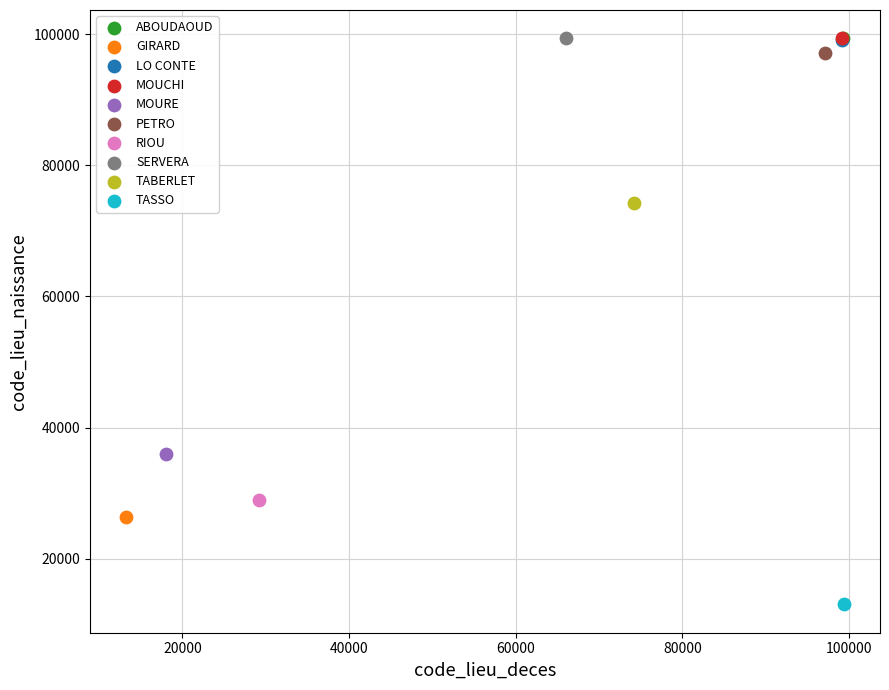

Which series reaches the minimum Y coordinate?

TASSO